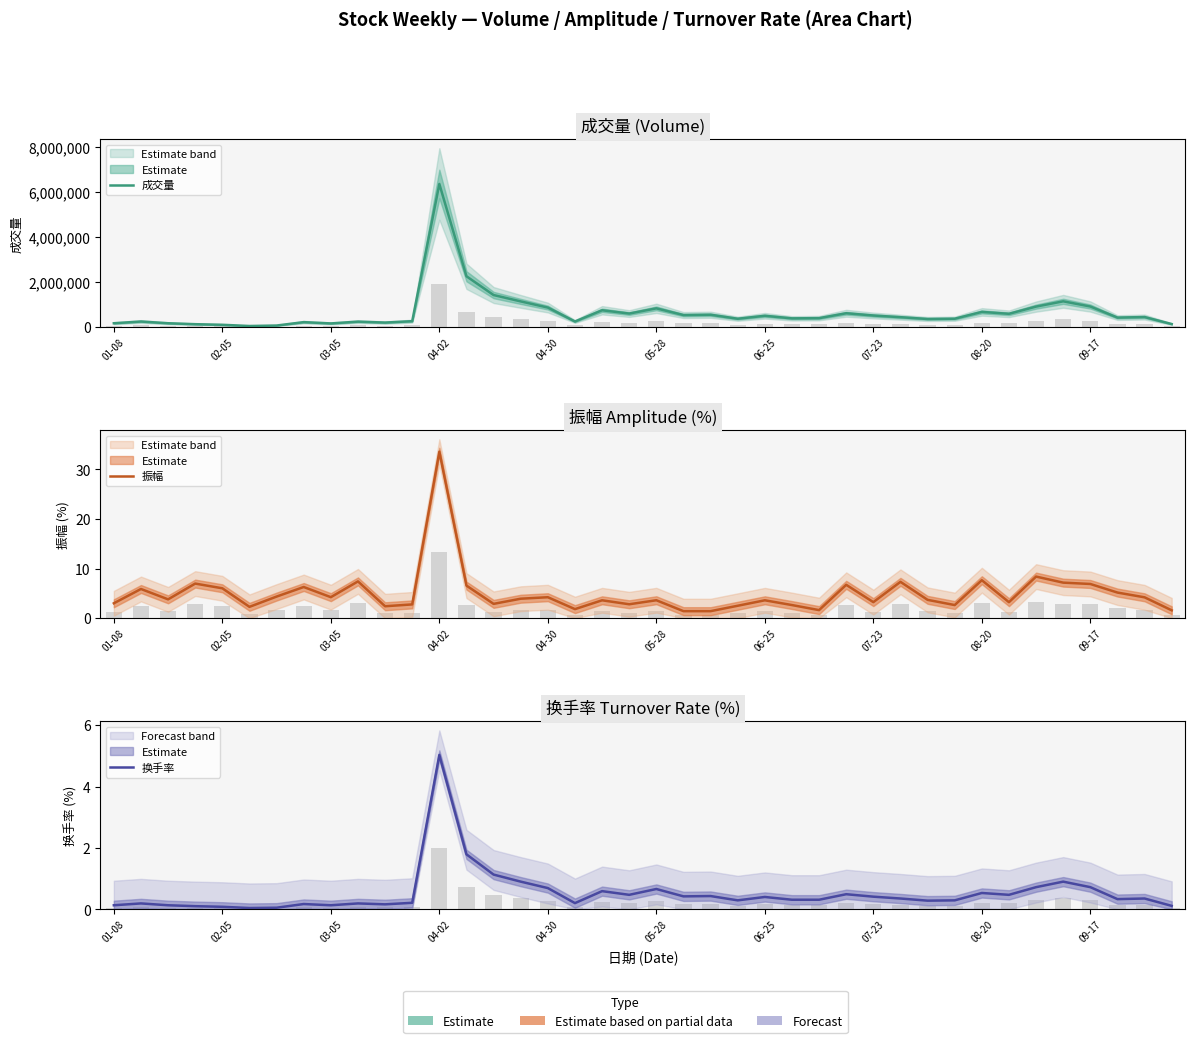

What is the greatest value displayed?

6360482.0